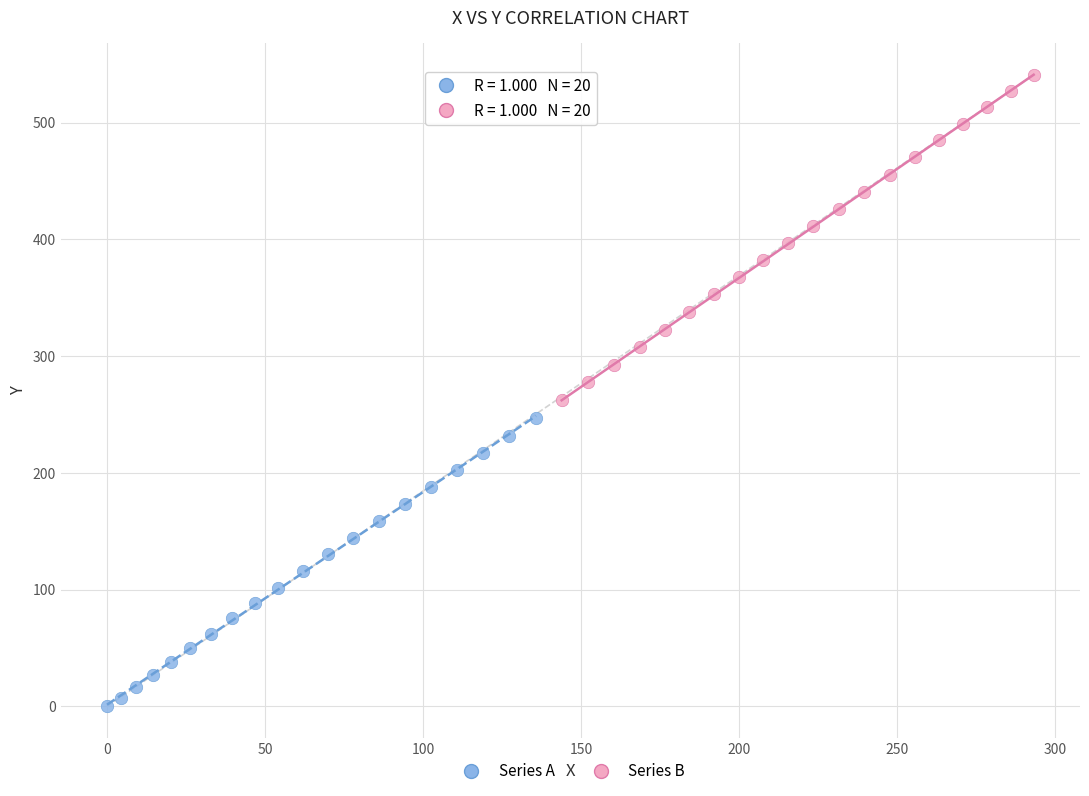

Which series has the widest spread of Y values?

Series B